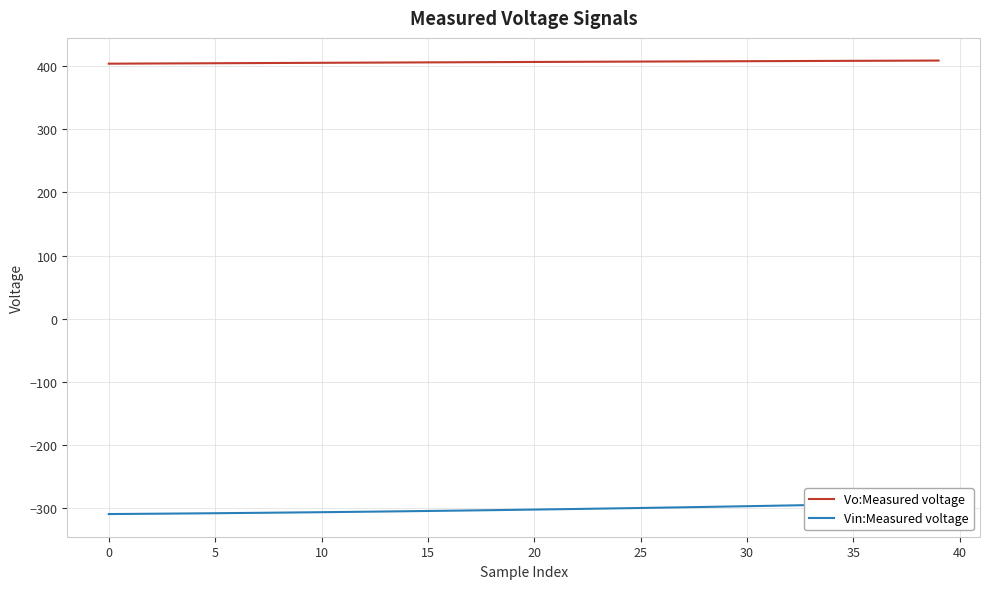

What is the minimum value for Vo:Measured voltage?

403.4